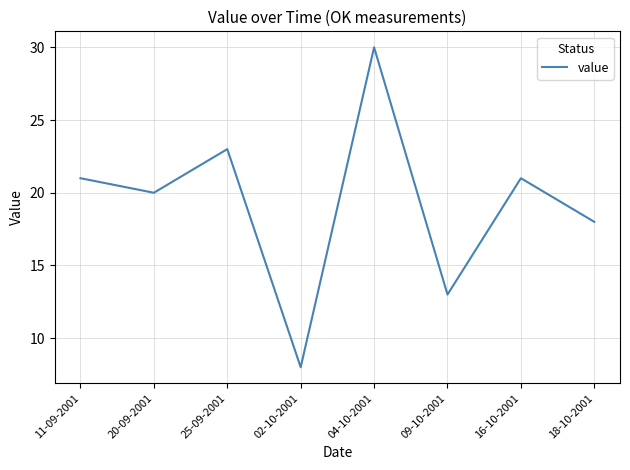

What is the minimum value shown in the chart?

8